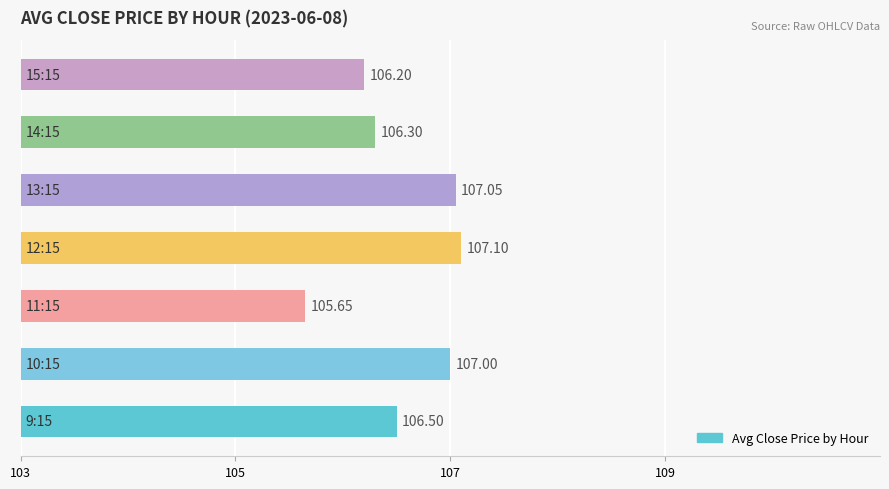

What is the difference between the maximum and second lowest values?

0.9